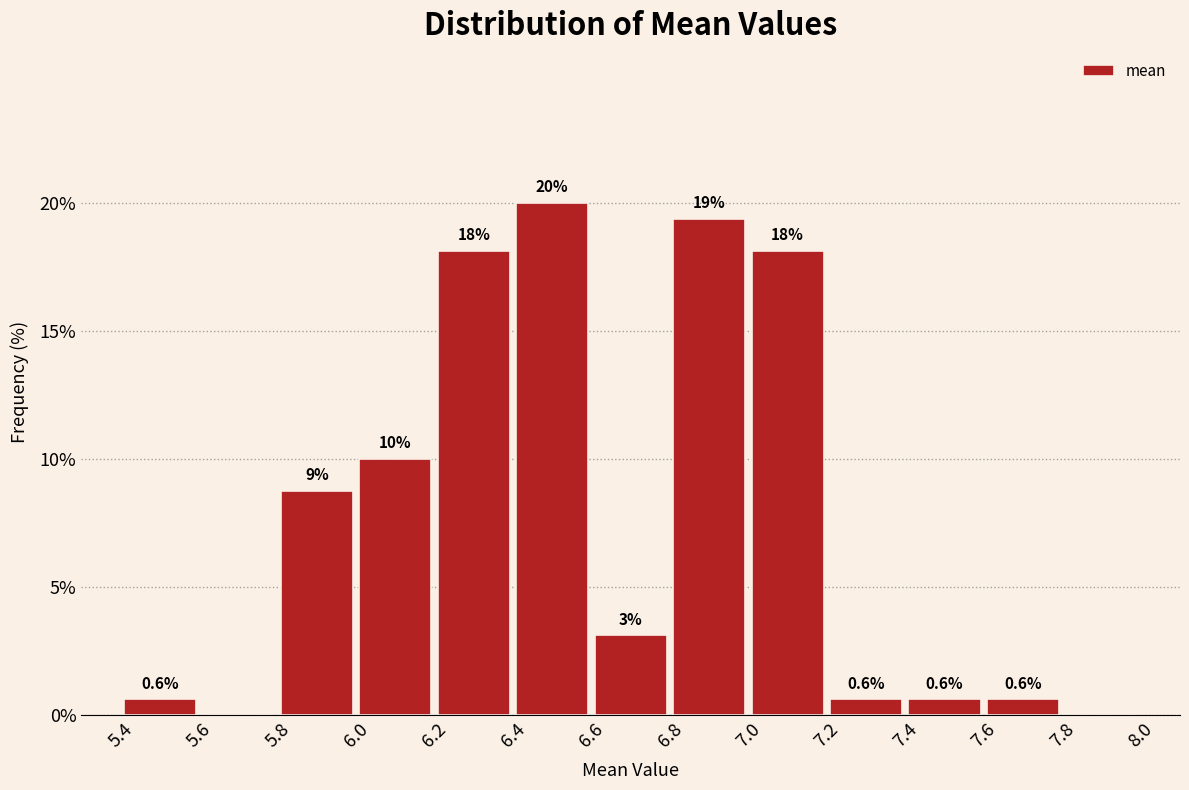

Which range on the x-axis has the tallest bar?

6.4 to 6.6